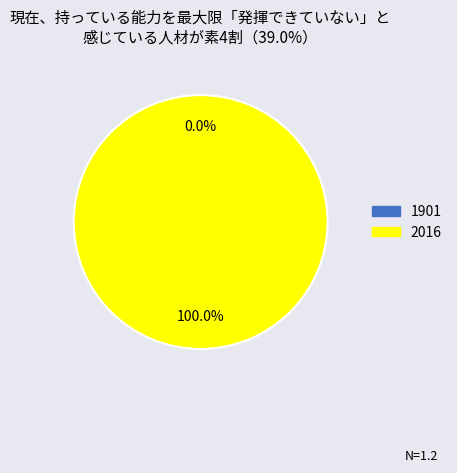

What percentage is the 2016 slice, to the nearest percent?

100%